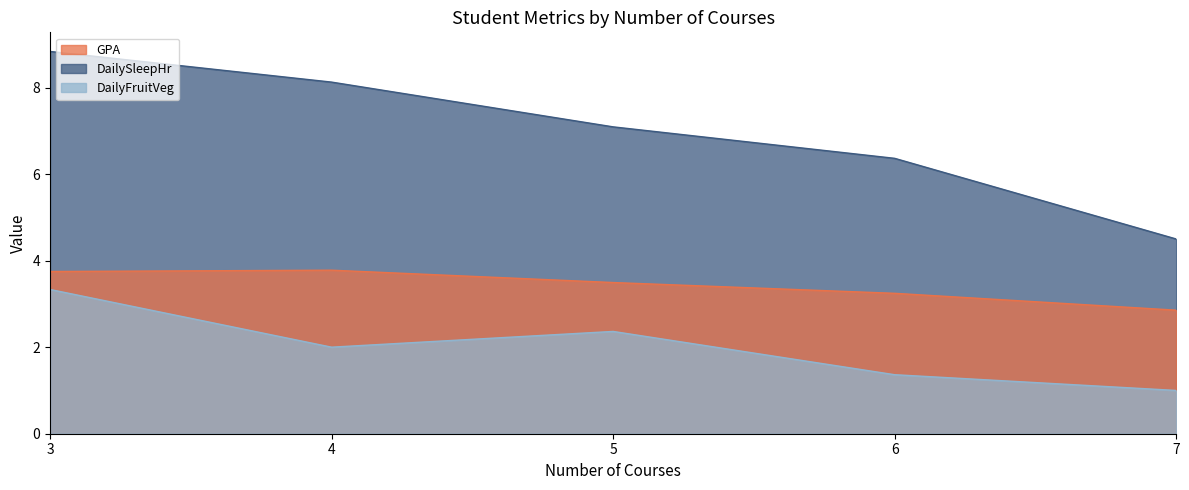

What value does the DailySleepHr series have at 3?

8.8